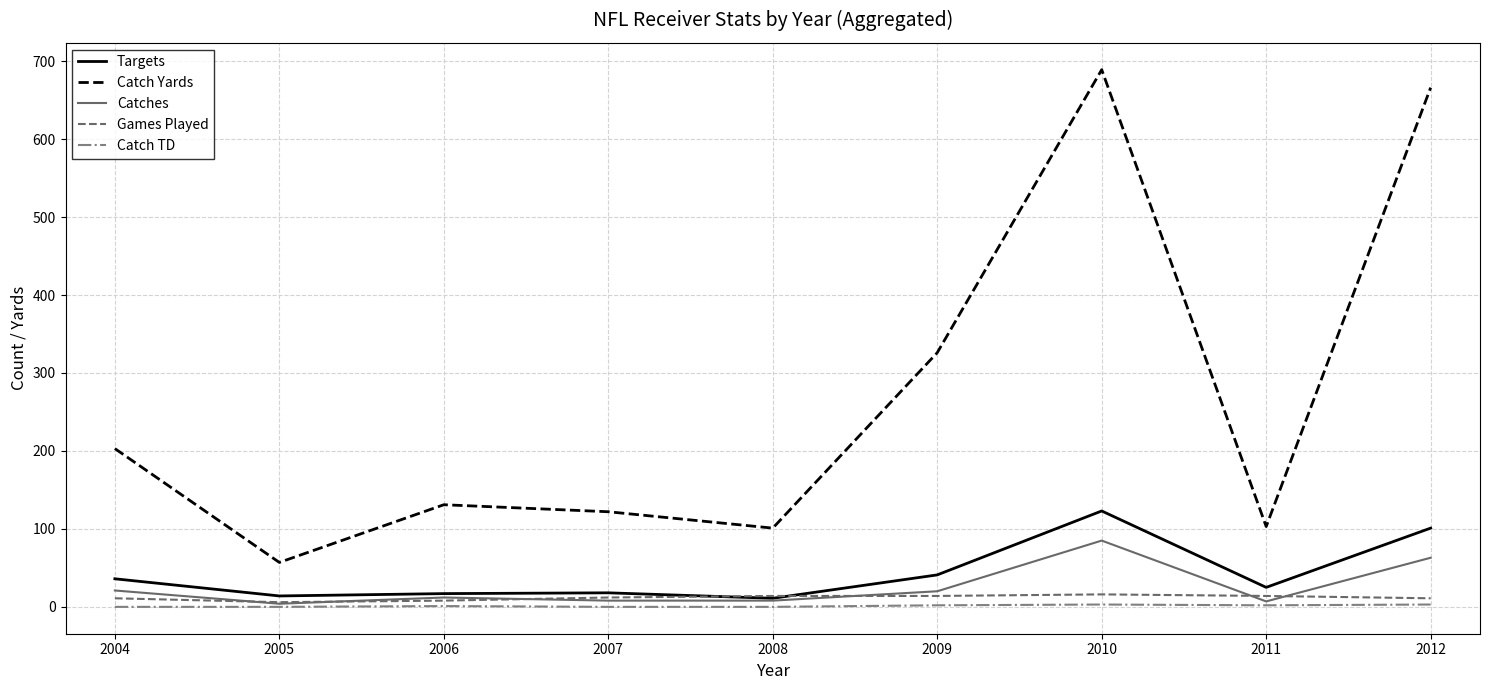

The Games Played series shows 11 at 2012. True or false?

True